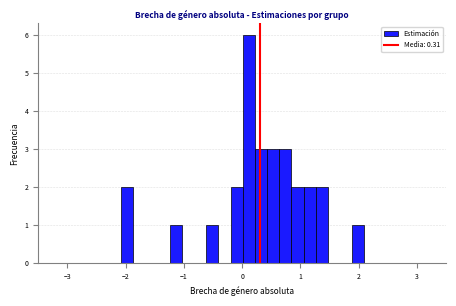

Read against the x-axis, roughly where is the centre of the tallest bar?

0.1